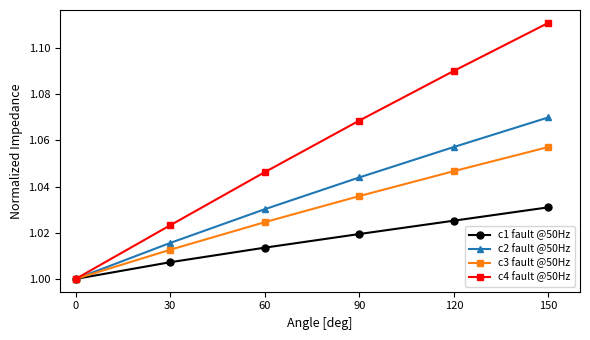

True or false: c4 fault @50Hz has more than 2 points higher than both neighbors.

False